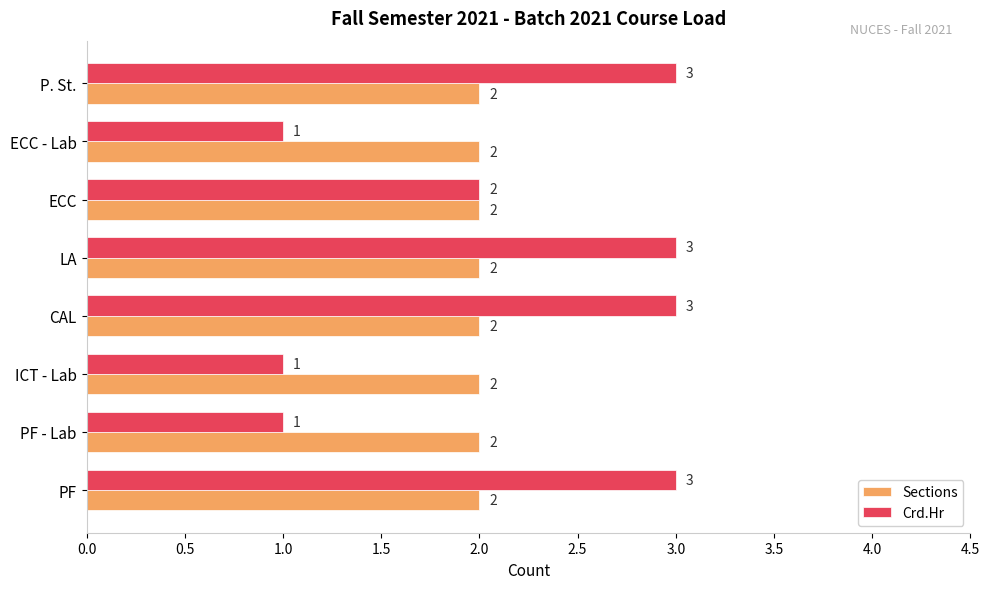

What is the minimum value shown in the chart?

1